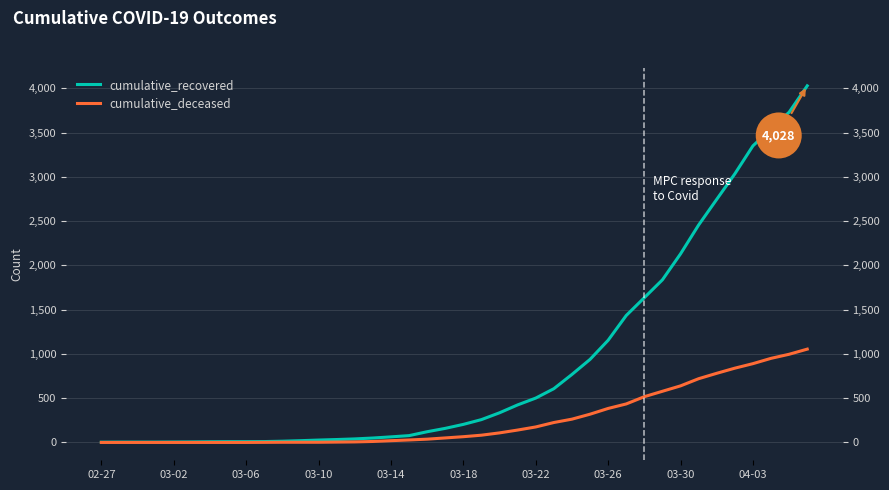

Rank the series at 25 from lowest to highest value.

cumulative_deceased, cumulative_recovered